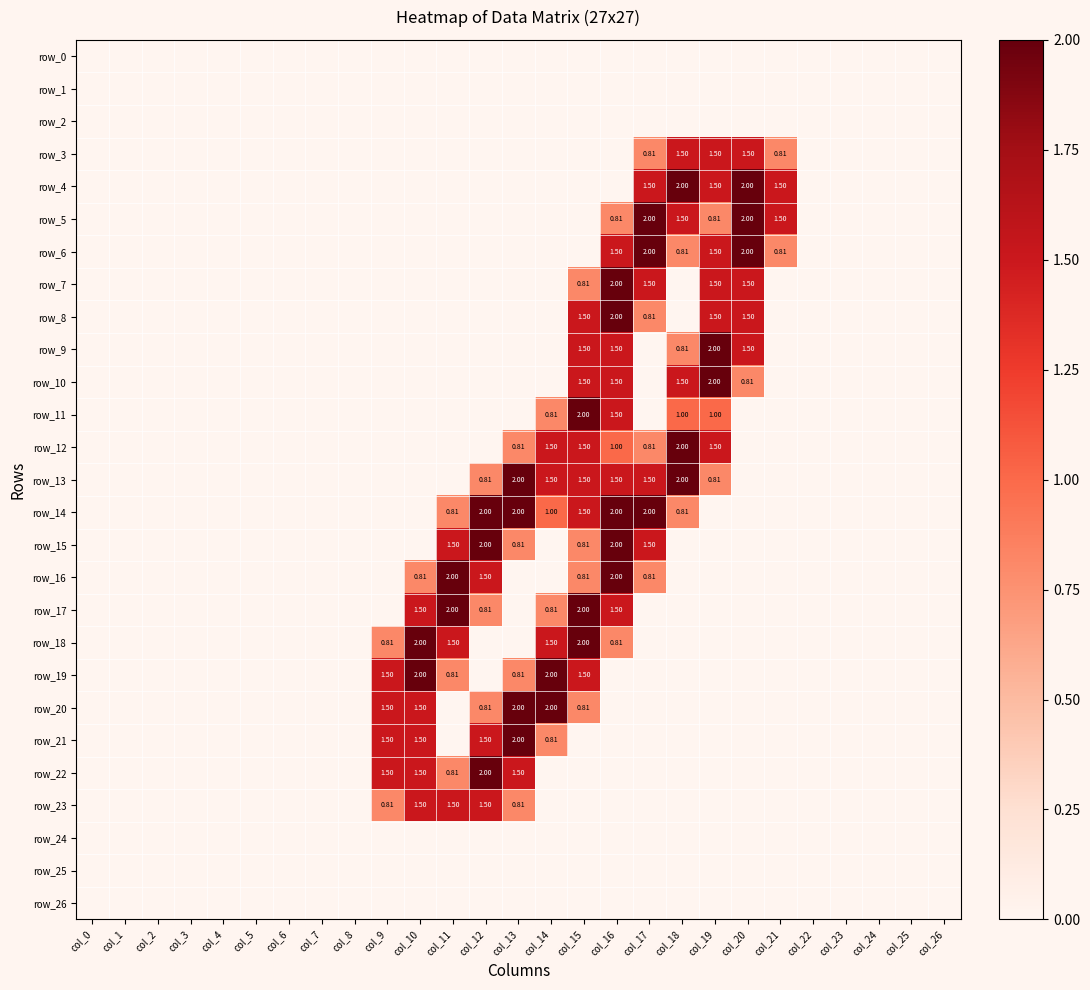

Which series has the largest total across all categories?

row_14